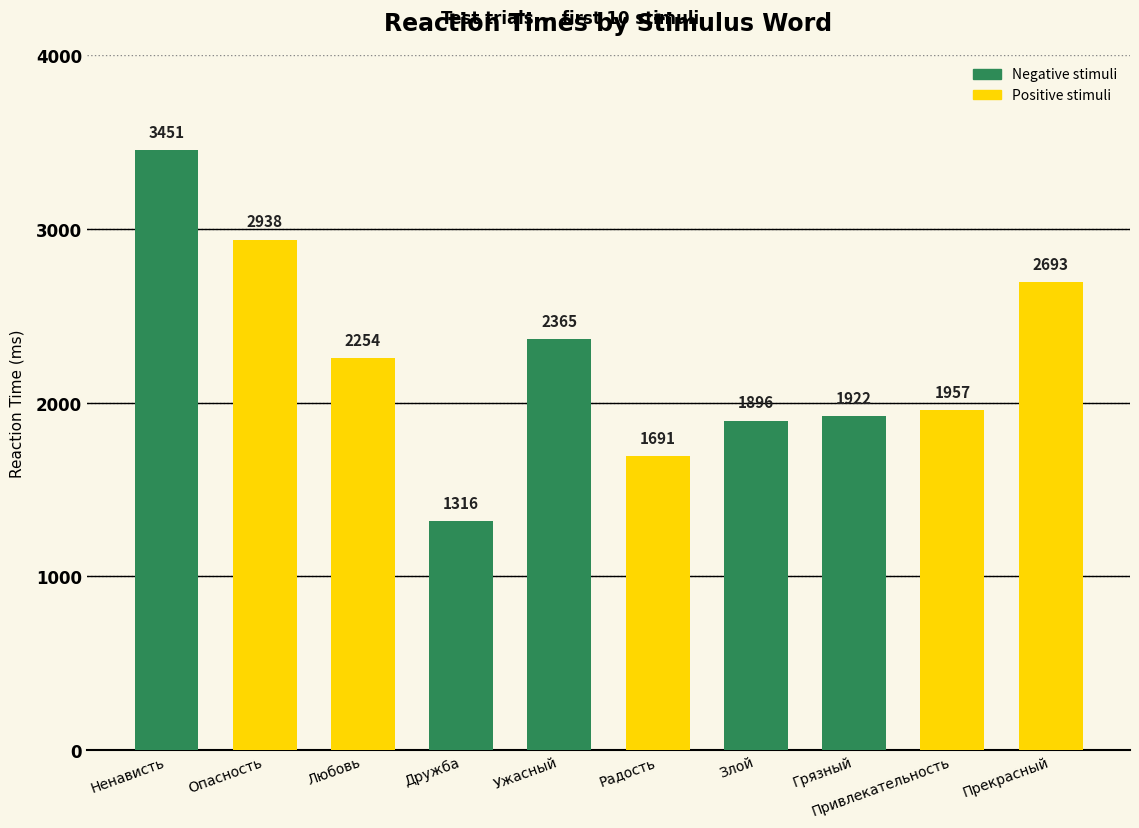

How many series are shown in this chart?

1